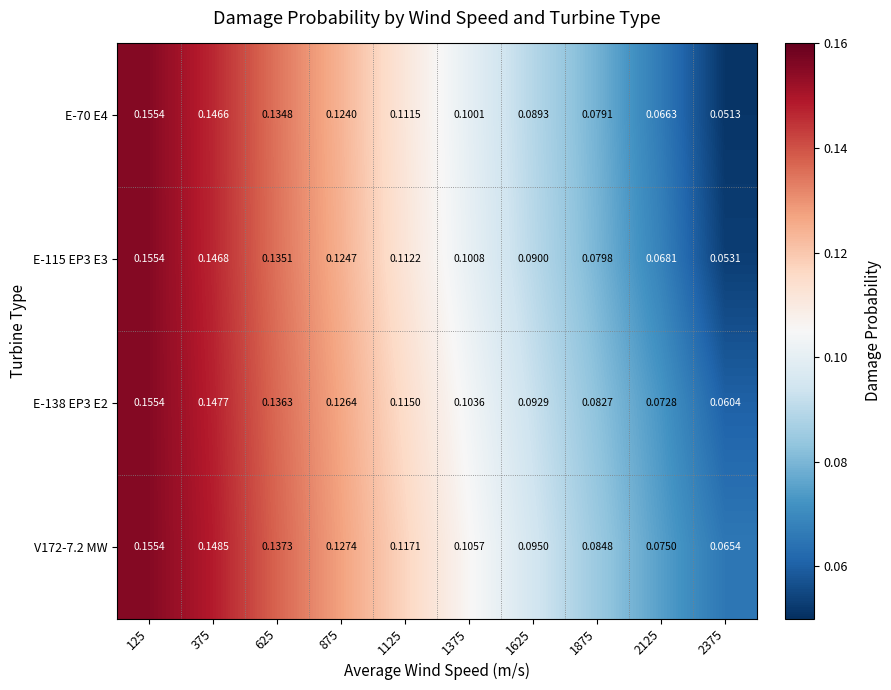

Is the value of E-138 EP3 E2 at 1375 greater than the value of E-70 E4 at 375?

No